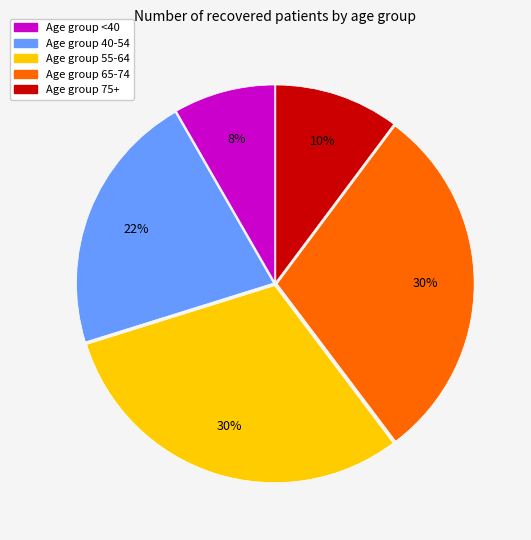

Is there a majority slice in this chart?

No